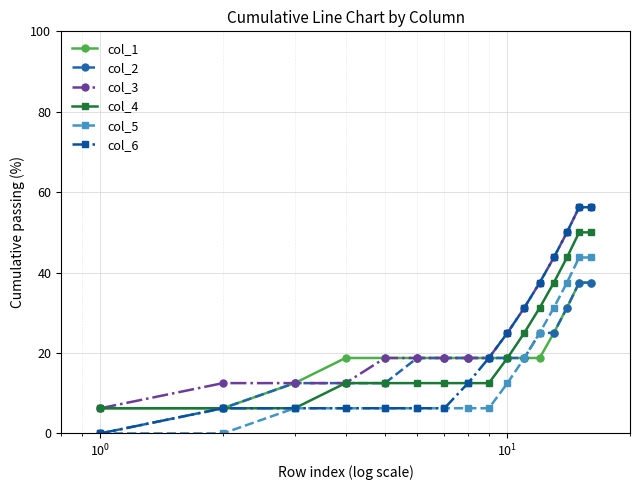

Which series has the widest spread of values?

col_6